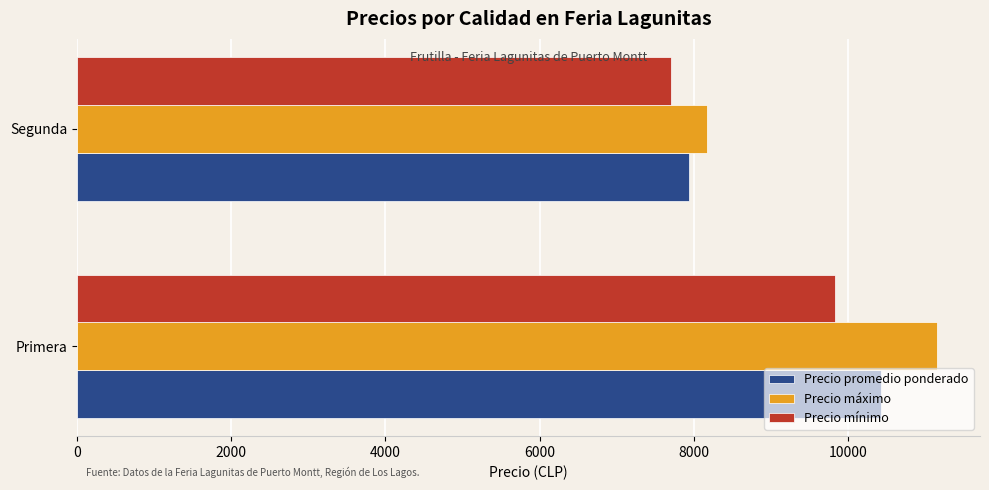

Is it true that Precio mínimo equals 13514 at Segunda?

False